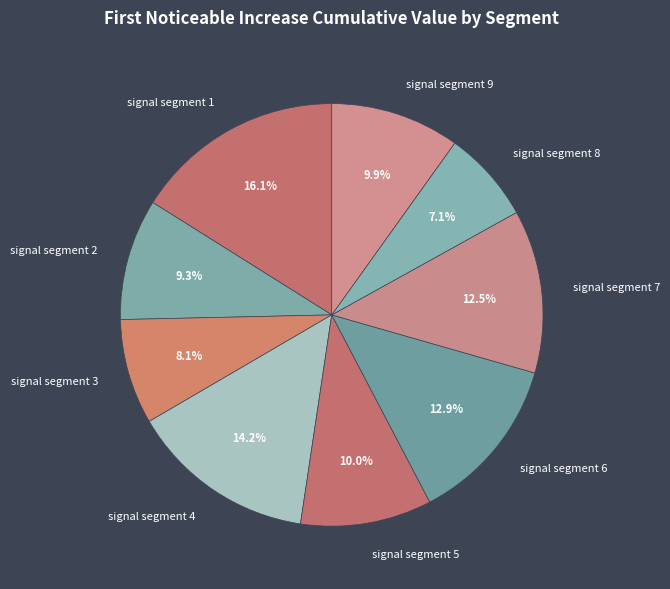

To the nearest percent, what is the difference between the signal segment 5 and signal segment 1 slice percentages?

6%